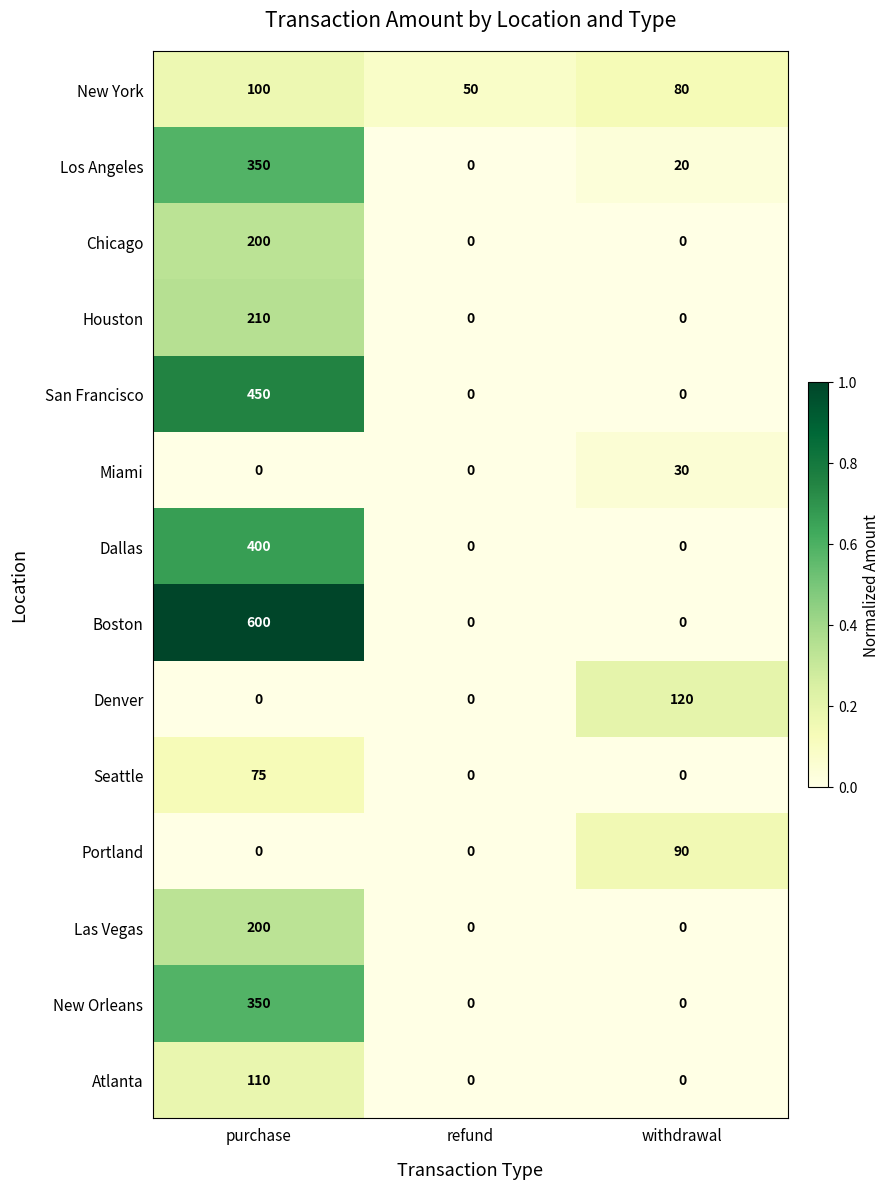

The value of Houston at refund is 0. True or false?

True